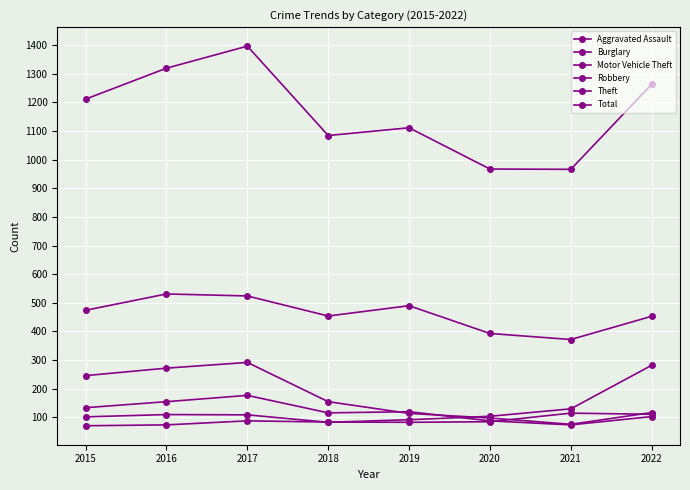

Does the chart have visible grid lines?

Yes